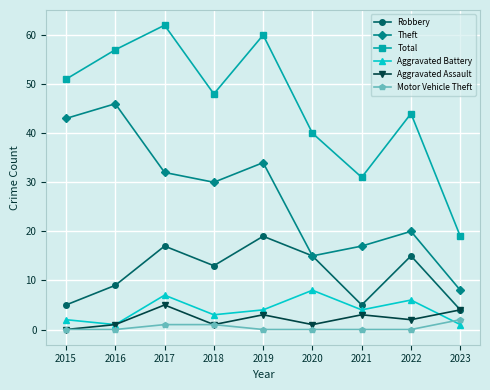

Reading left to right, list all the values displayed in this chart.

Robbery: 5	9	17	13	19	15	5	15	4
Theft: 43	46	32	30	34	15	17	20	8
Total: 51	57	62	48	60	40	31	44	19
Aggravated Battery: 2	1	7	3	4	8	4	6	1
Aggravated Assault: 0	1	5	1	3	1	3	2	4
Motor Vehicle Theft: 0	0	1	1	0	0	0	0	2